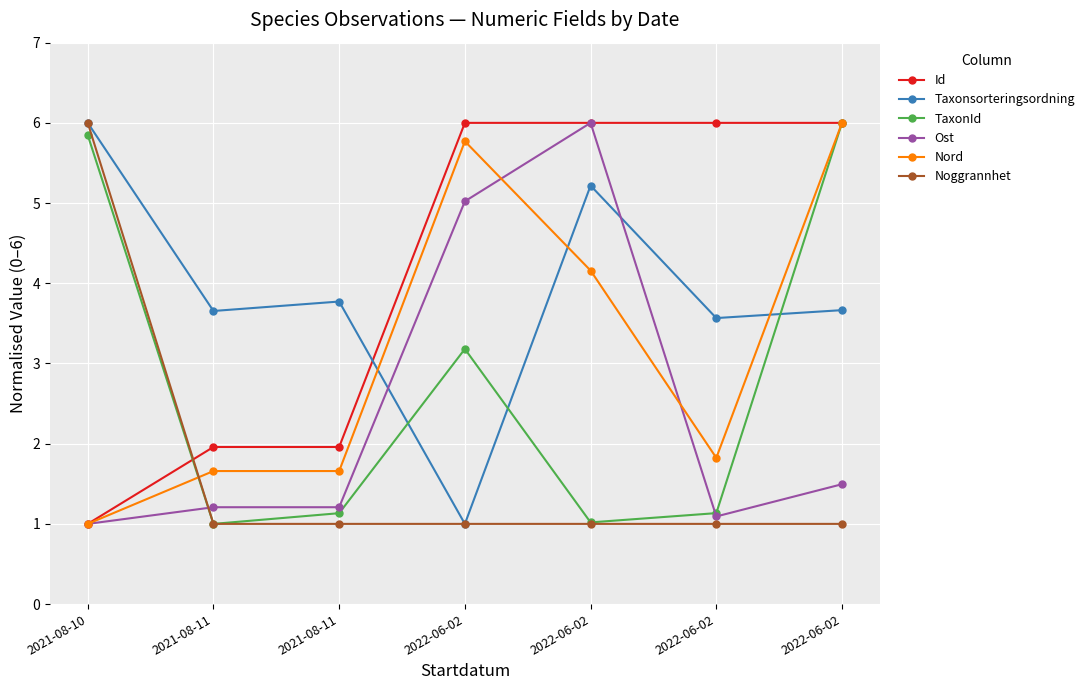

True or false: Noggrannhet has more than 0 points higher than both neighbors.

False